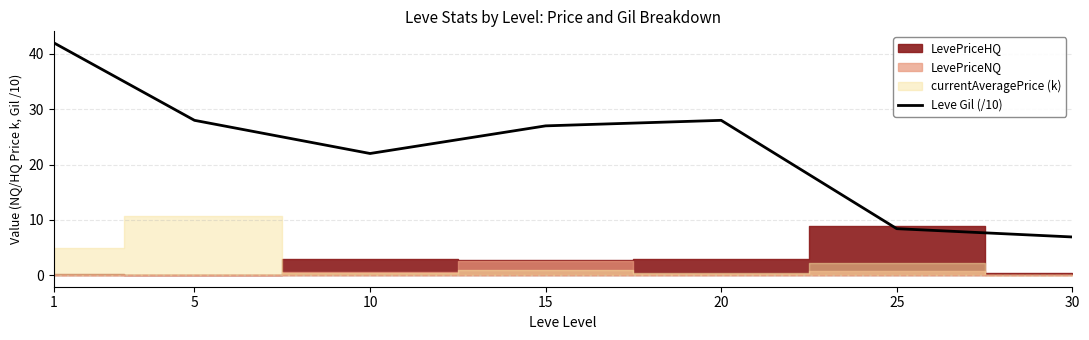

Approximately how many times larger is the value at 5 compared to 30?

4.1